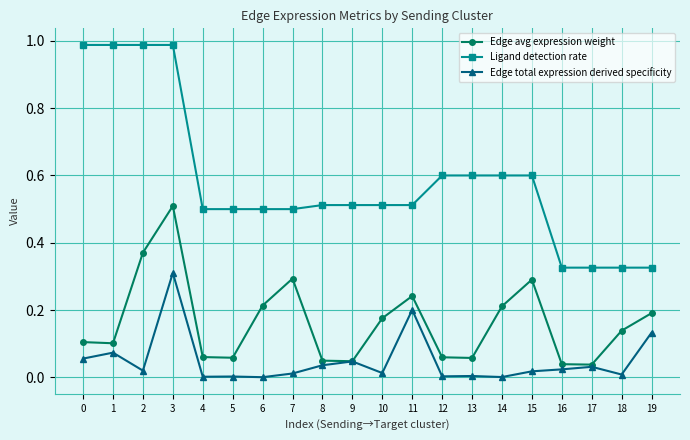

The value of Ligand detection rate at 16 is 0.2. True or false?

False